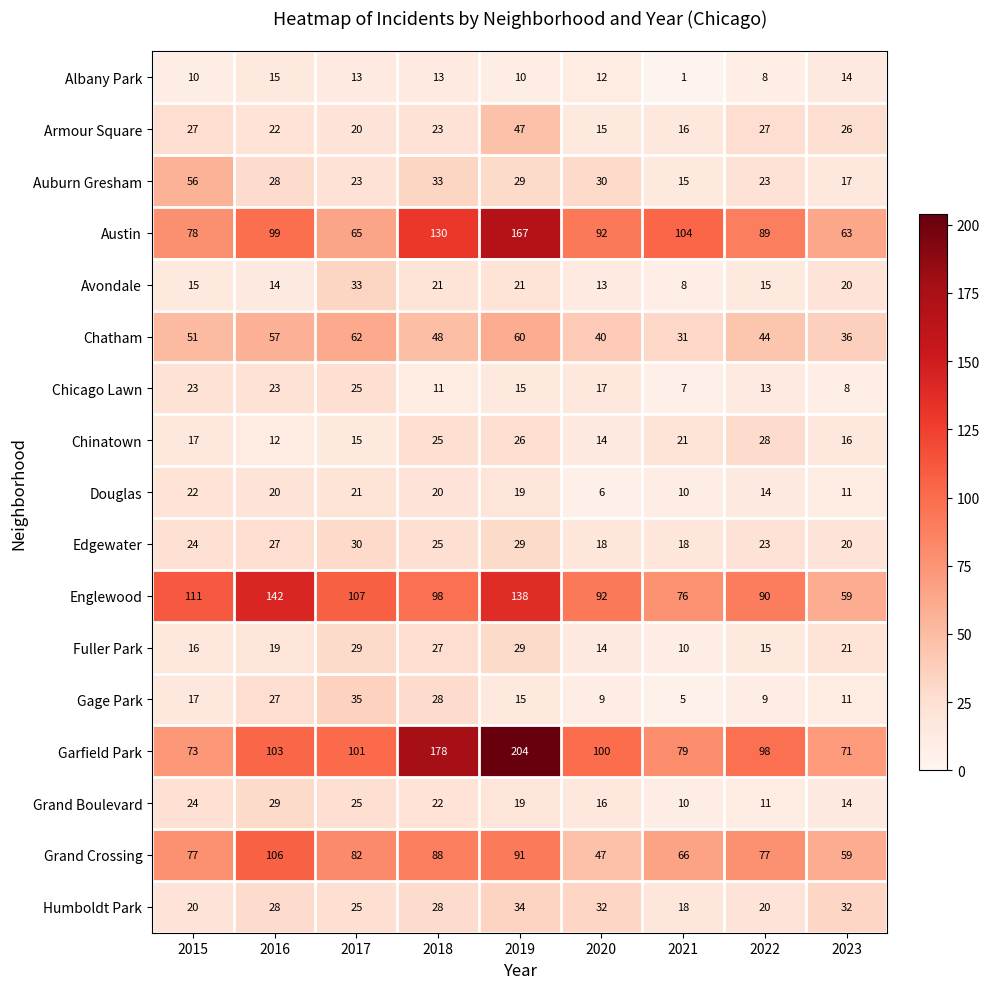

What is the difference between the highest and lowest values at 2017?

94